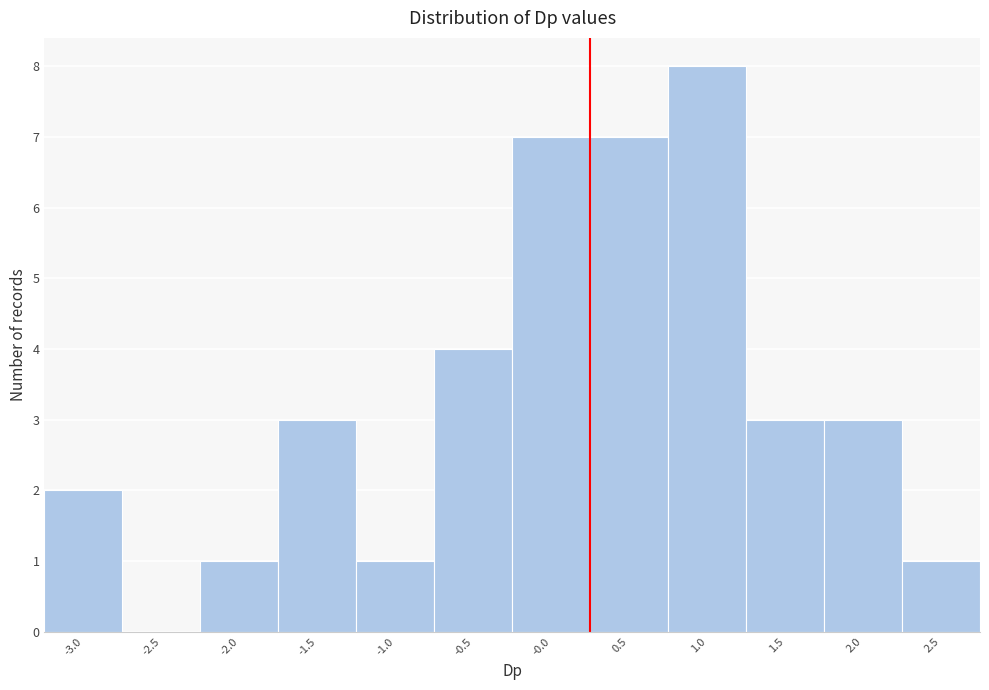

Reading right to left, extract all data points from this chart.

2.5=1	2.0=3	1.5=3	1.0=8	0.5=7	-0.0=7	-0.5=4	-1.0=1	-1.5=3	-2.0=1	-2.5=0	-3.0=2